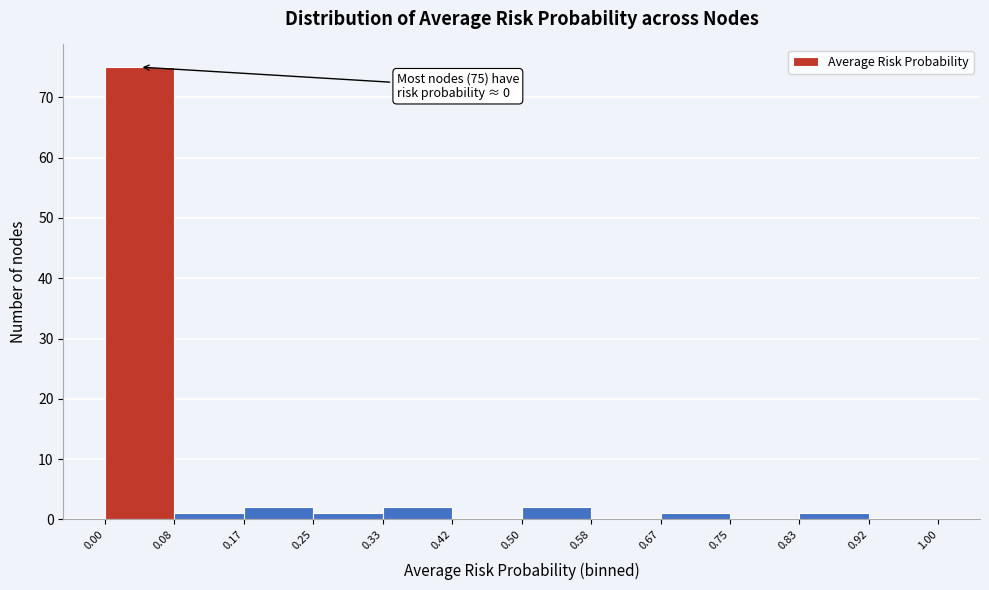

Over which range of the x-axis is the bar tallest?

0.00 to 0.08